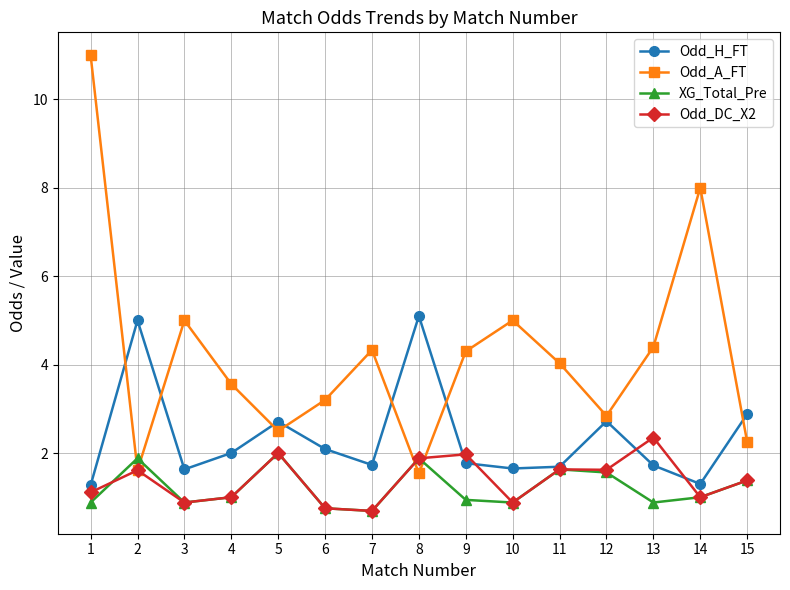

What is the value of the Odd_A_FT point at the 8th from the left?

1.5